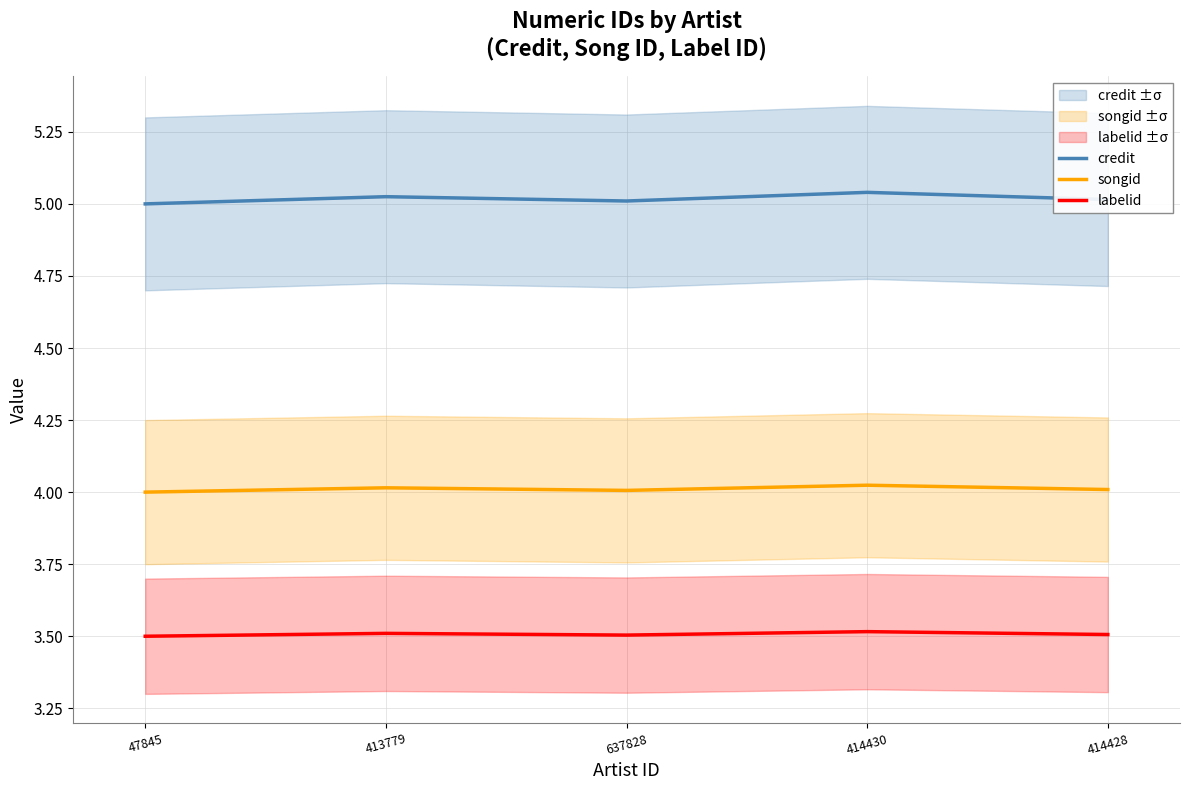

True or false: labelid has a value of 3.5 at 413779.

True